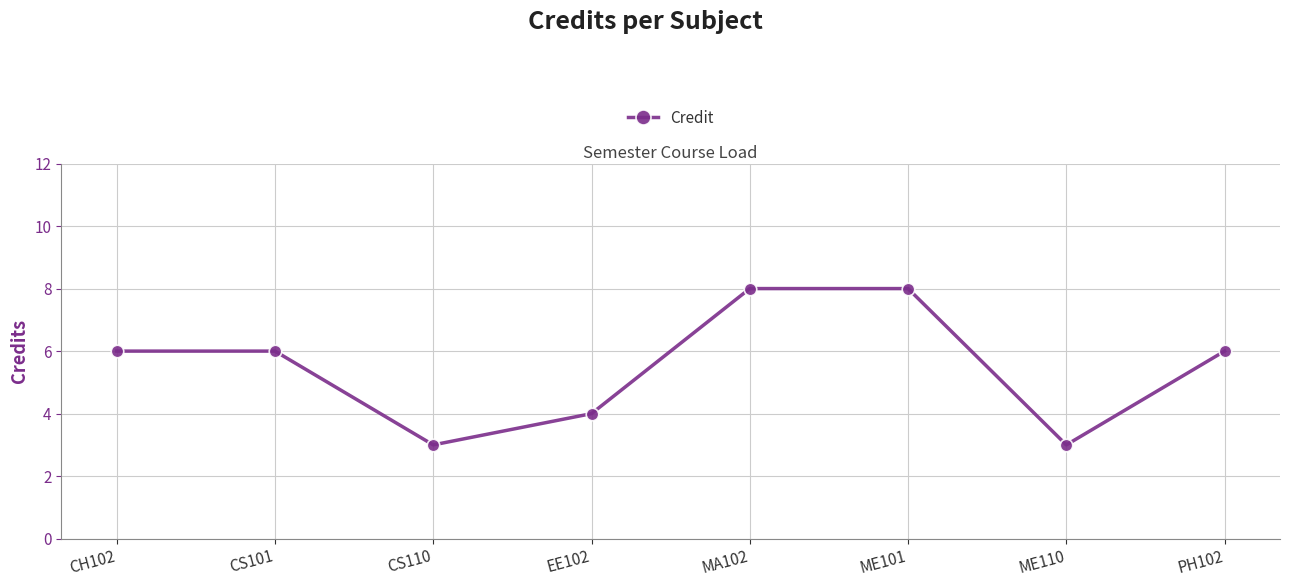

The chart shows a value of 14 at ME101. True or false?

False